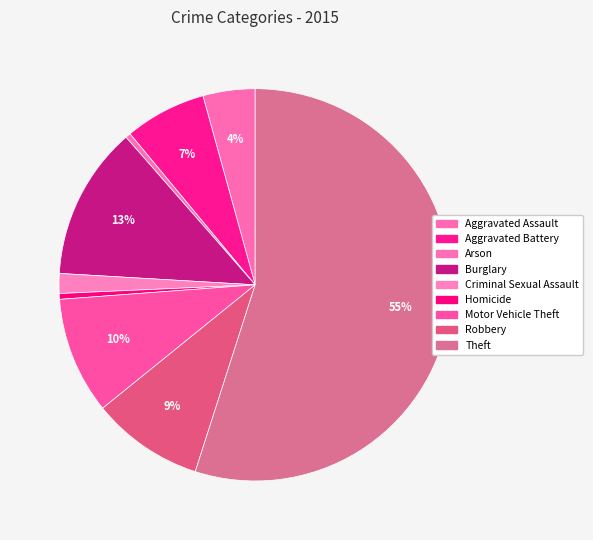

Count the number of slices in the pie.

9